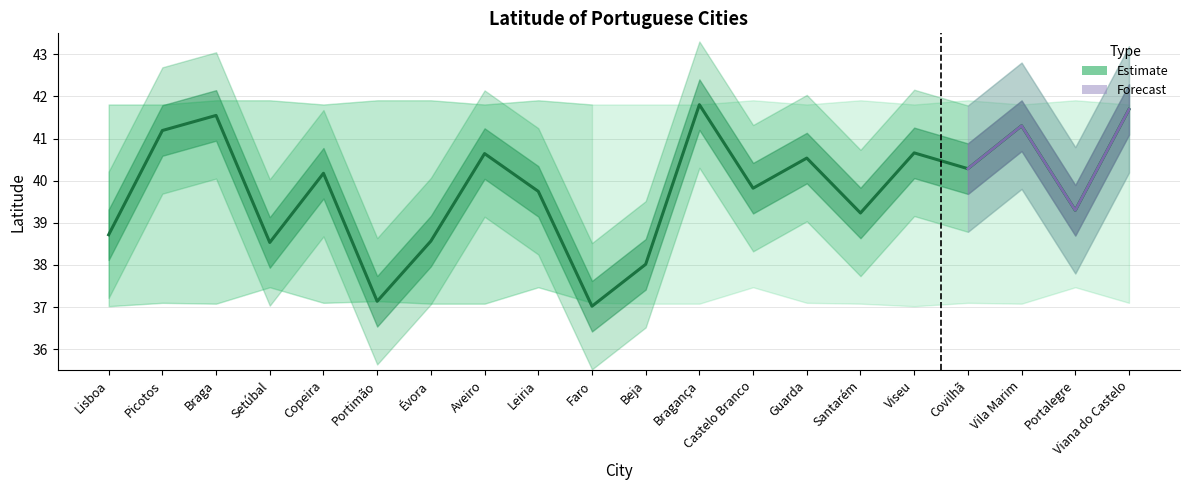

List the labels in order of value, smallest first.

Faro, Portimão, Beja, Setúbal, Évora, Lisboa, Santarém, Portalegre, Leiria, Castelo Branco, Copeira, Covilhã, Guarda, Aveiro, Viseu, Picotos, Vila Marim, Braga, Viana do Castelo, Bragança